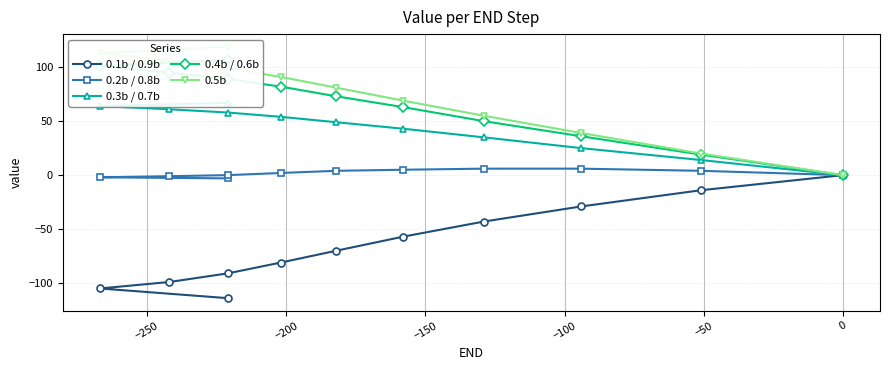

True or false: 0.1b / 0.9b and 0.3b / 0.7b cross at least once.

False